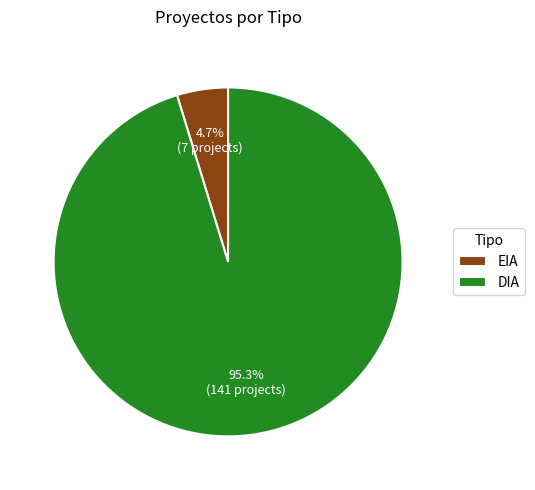

To the nearest percent, what portion does EIA represent?

5%